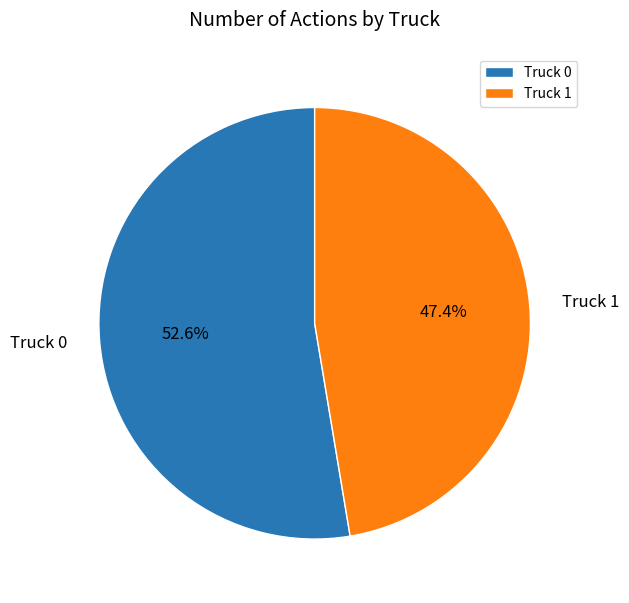

How many slices are in this pie chart?

2